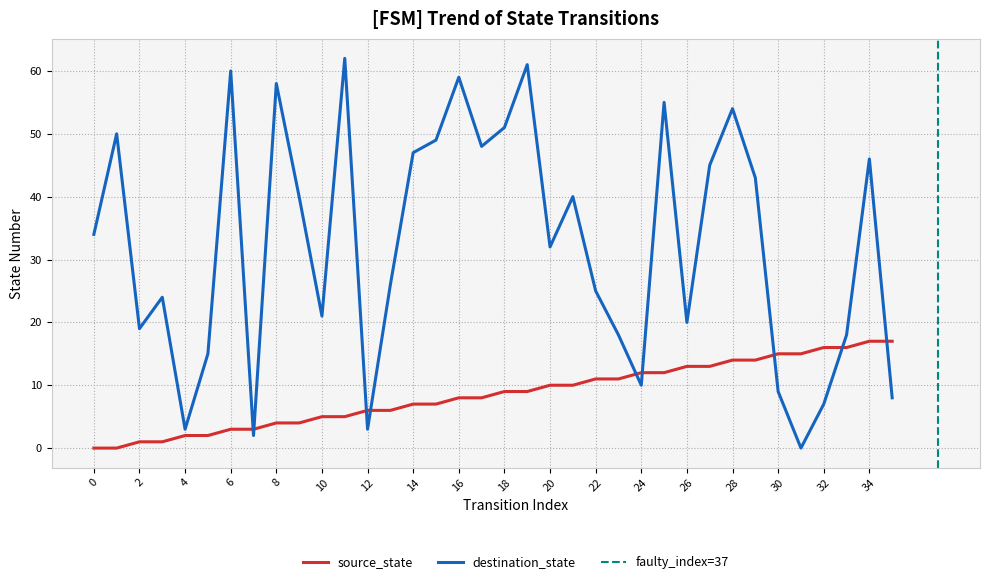

Is the value of source_state at 8 greater than the value of destination_state at 8?

No